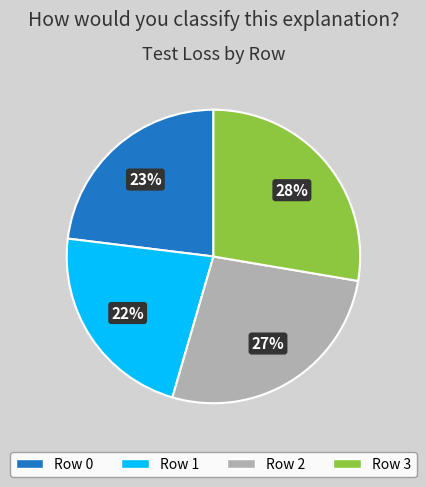

The Row 3 slice represents 28% of the pie. True or false?

True